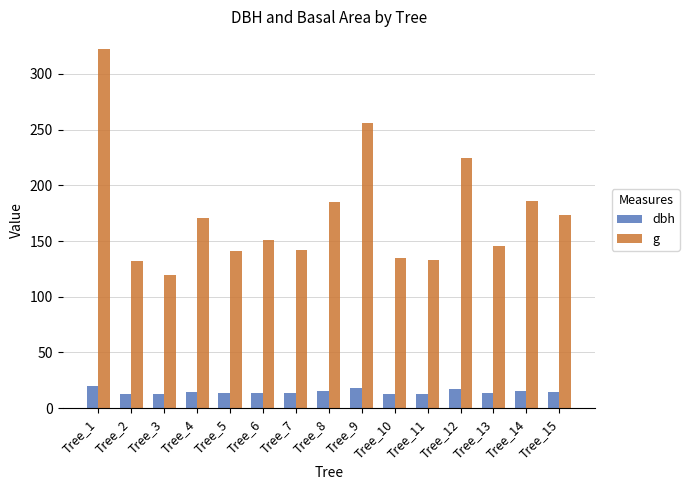

What is the spread (max minus min) of values at Tree_9?

237.8